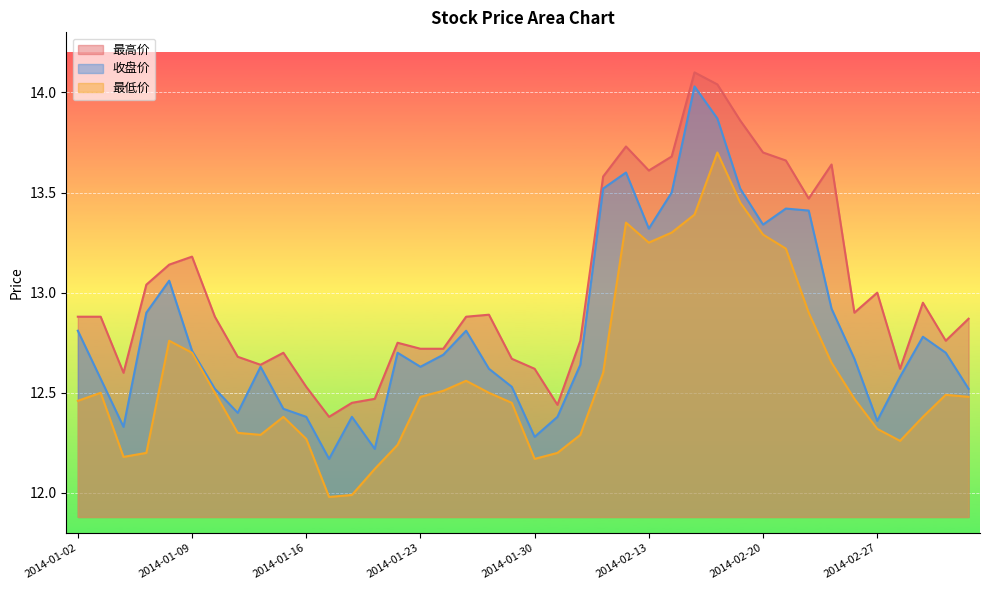

What is the average value of the 最低价 series?

12.6